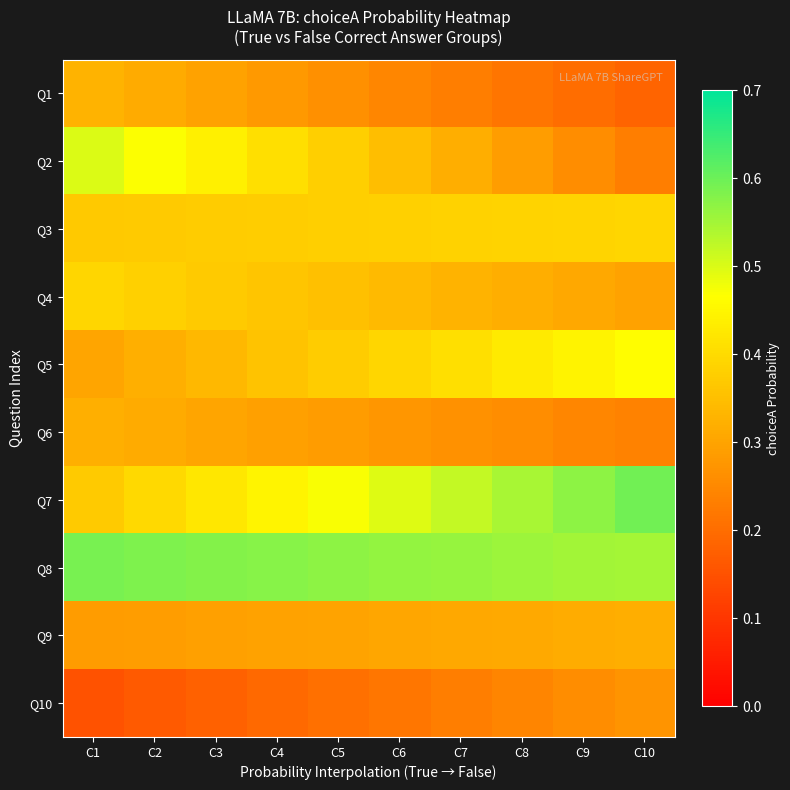

Reading left to right, list all the values displayed in this chart.

Q1: C1=0.3	C2=0.3	C3=0.3	C4=0.3	C5=0.3	C6=0.2	C7=0.2	C8=0.2	C9=0.2	C10=0.2
Q2: C1=0.5	C2=0.5	C3=0.4	C4=0.4	C5=0.4	C6=0.3	C7=0.3	C8=0.3	C9=0.3	C10=0.2
Q3: C1=0.4	C2=0.4	C3=0.4	C4=0.4	C5=0.4	C6=0.4	C7=0.4	C8=0.4	C9=0.4	C10=0.4
Q4: C1=0.4	C2=0.4	C3=0.4	C4=0.4	C5=0.4	C6=0.3	C7=0.3	C8=0.3	C9=0.3	C10=0.3
Q5: C1=0.3	C2=0.3	C3=0.3	C4=0.4	C5=0.4	C6=0.4	C7=0.4	C8=0.4	C9=0.4	C10=0.5
Q6: C1=0.3	C2=0.3	C3=0.3	C4=0.3	C5=0.3	C6=0.3	C7=0.3	C8=0.3	C9=0.2	C10=0.2
Q7: C1=0.4	C2=0.4	C3=0.4	C4=0.4	C5=0.5	C6=0.5	C7=0.5	C8=0.5	C9=0.6	C10=0.6
Q8: C1=0.6	C2=0.6	C3=0.6	C4=0.6	C5=0.6	C6=0.6	C7=0.6	C8=0.6	C9=0.6	C10=0.5
Q9: C1=0.3	C2=0.3	C3=0.3	C4=0.3	C5=0.3	C6=0.3	C7=0.3	C8=0.3	C9=0.3	C10=0.3
Q10: C1=0.2	C2=0.2	C3=0.2	C4=0.2	C5=0.2	C6=0.2	C7=0.2	C8=0.2	C9=0.3	C10=0.3